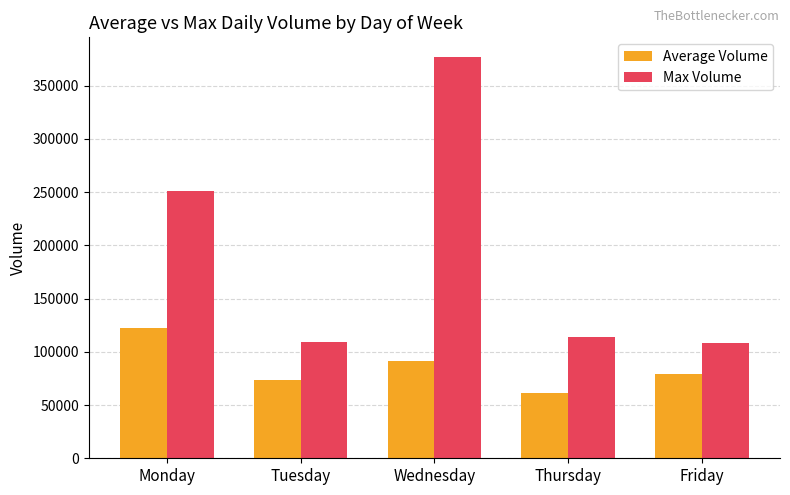

At Tuesday, list the series in order from largest to smallest.

Max Volume, Average Volume